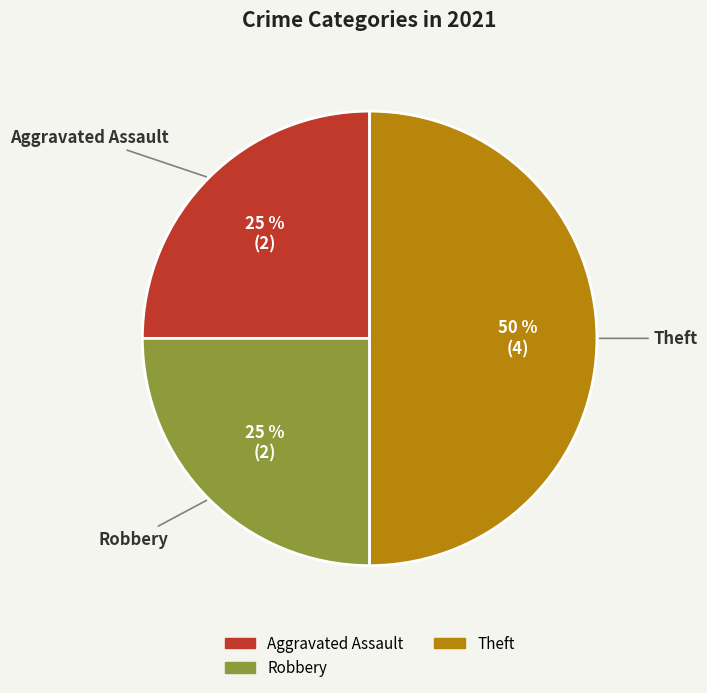

To the nearest percent, what is the average slice percentage?

33%